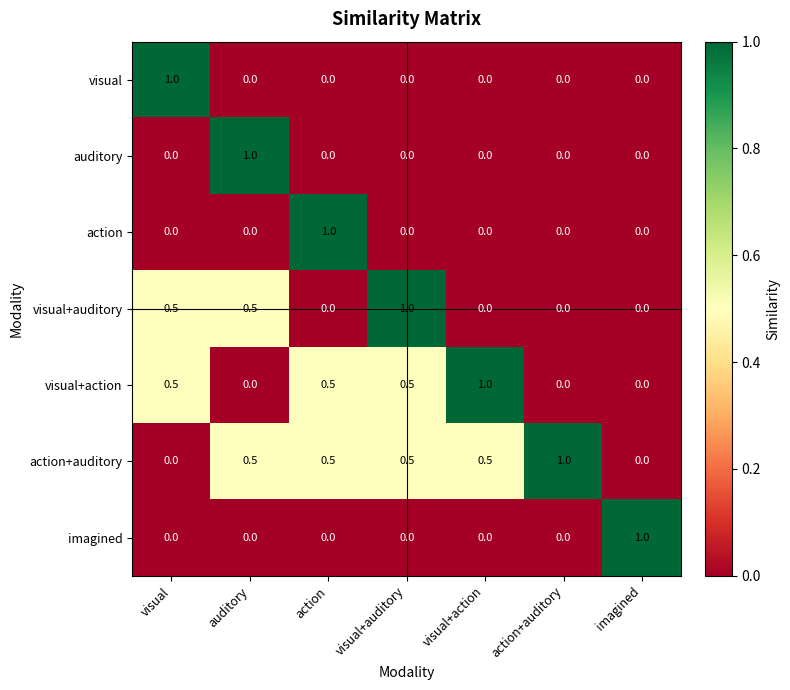

Is it true that auditory equals 0.0 at visual+action?

True